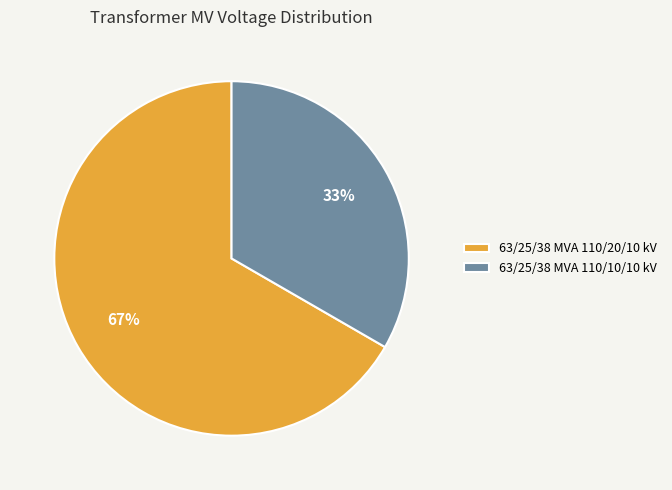

What is the largest slice in the pie chart?

63/25/38 MVA 110/20/10 kV